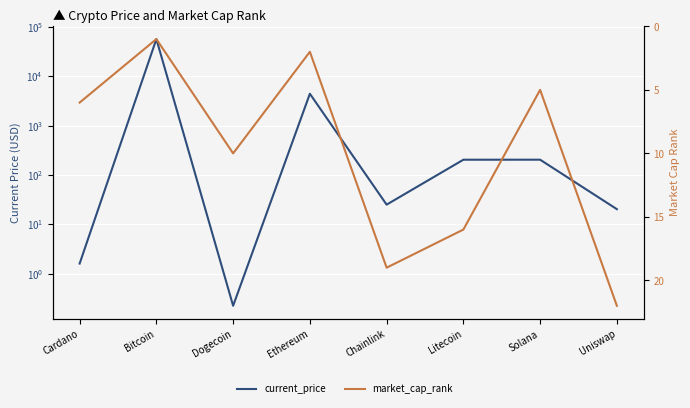

Where do market_cap_rank and current_price first cross each other?

Cardano and Bitcoin